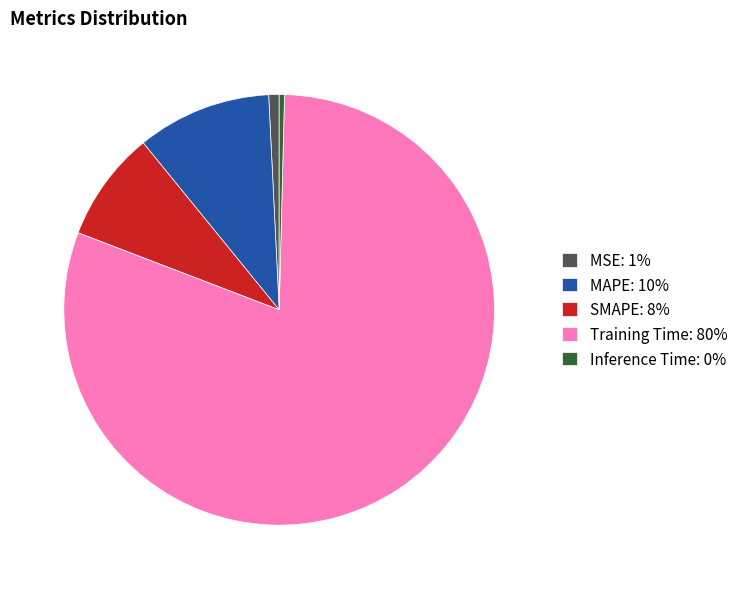

Is the sum of MAPE: 10% and Inference Time: 0% greater than half?

No